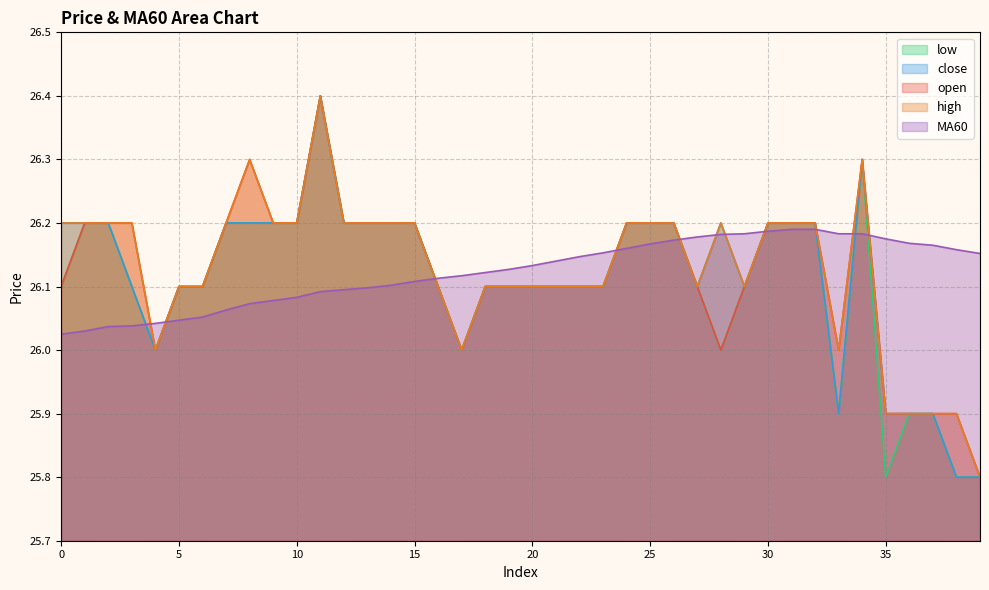

What is the smallest value displayed?

25.8